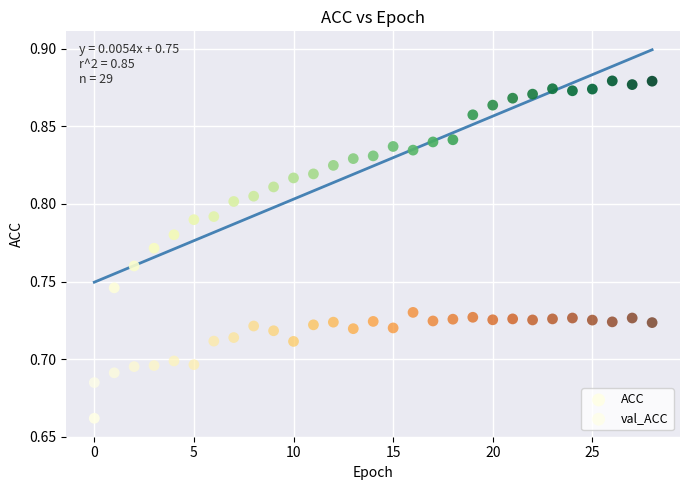

How many data points are displayed?

58